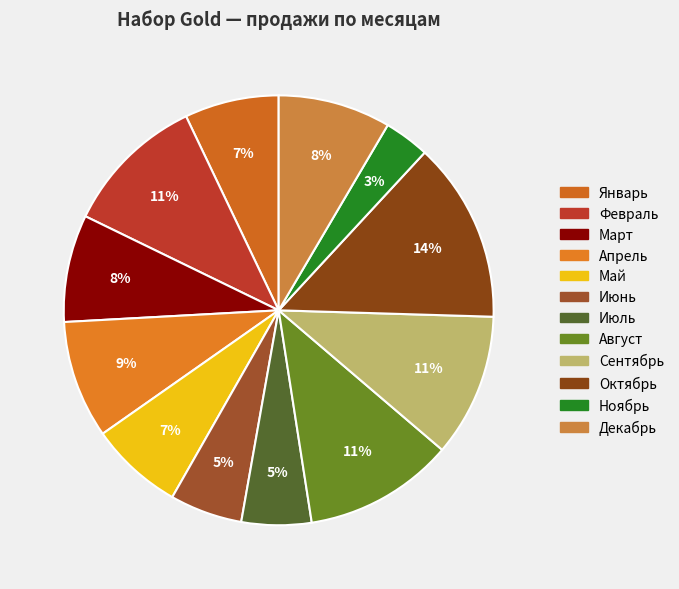

Which category has the biggest portion of the pie?

Октябрь